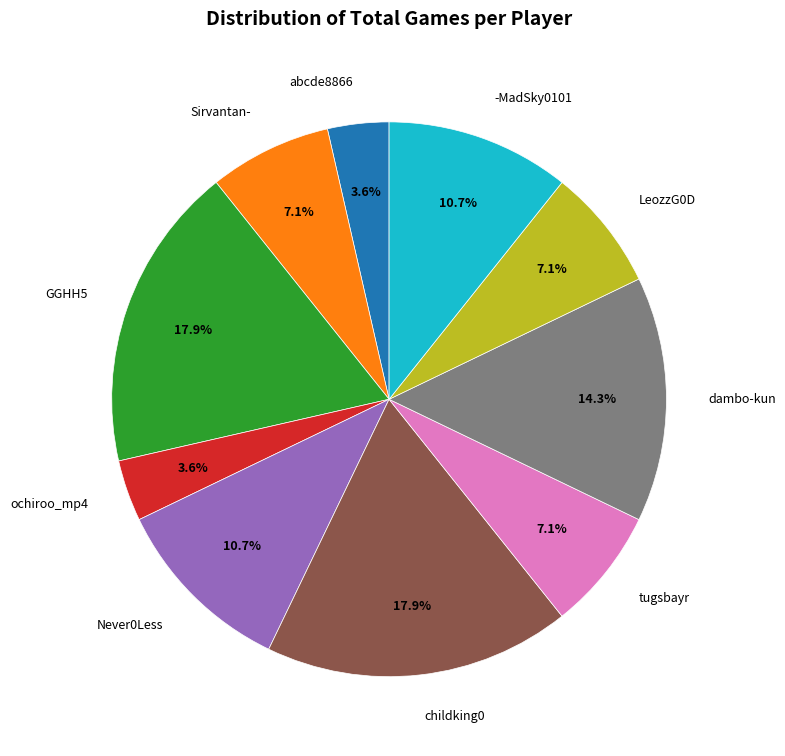

What is the total percentage of dambo-kun and abcde8866?

17.9%